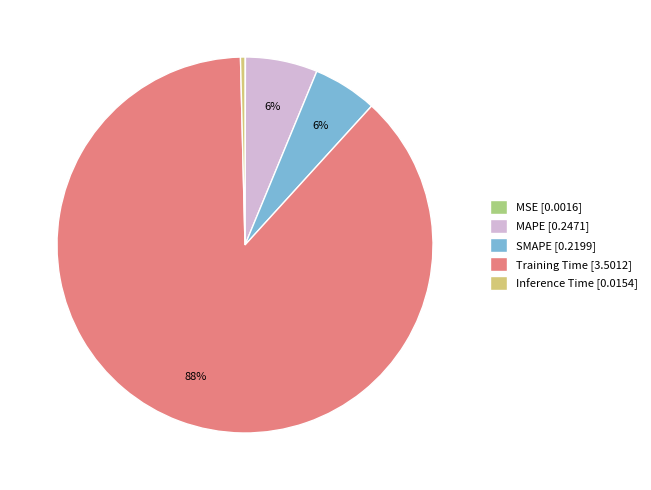

Does Training Time [3.5012] account for over 50% of the chart?

Yes